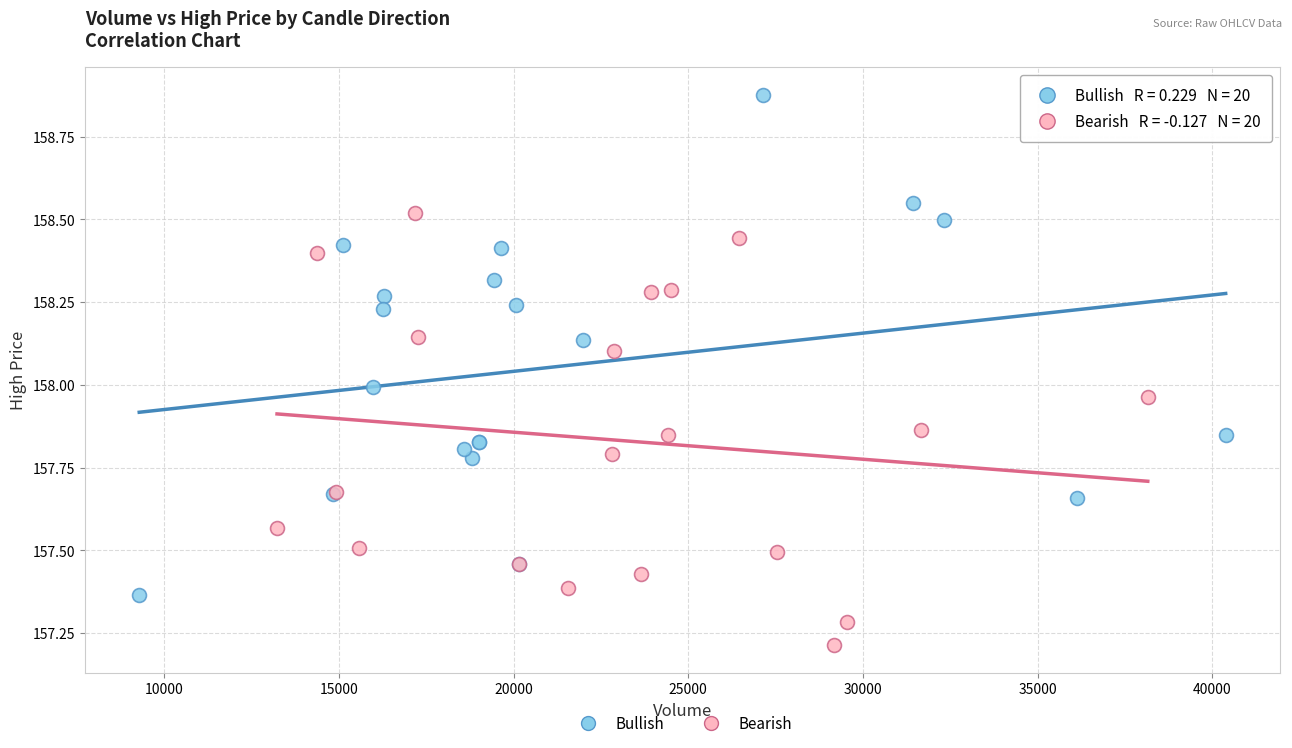

Which series has the widest spread of Y values?

Bullish